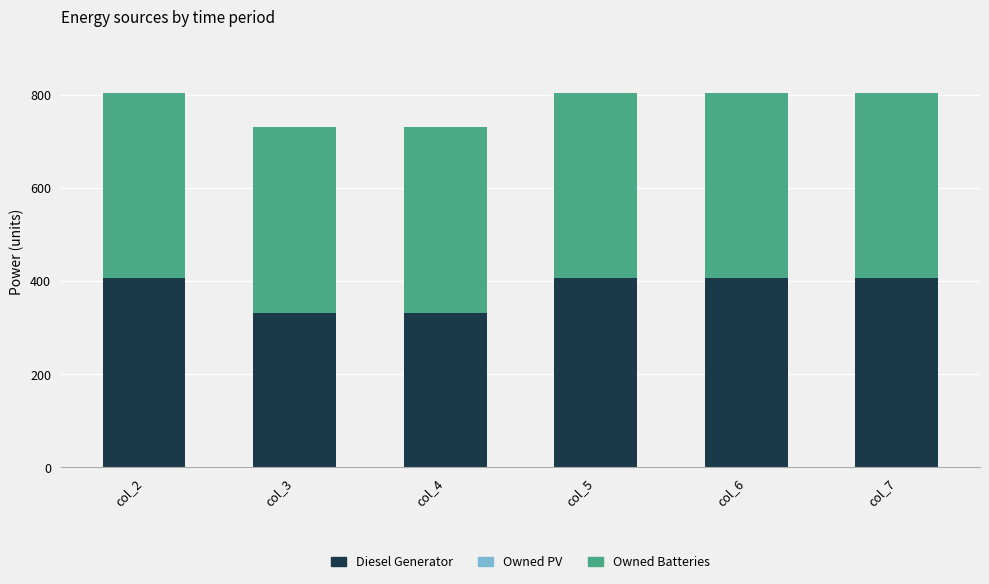

Reading left to right, list the values for the Diesel Generator series.

406.0	332.0	332.0	406.0	406.0	406.0